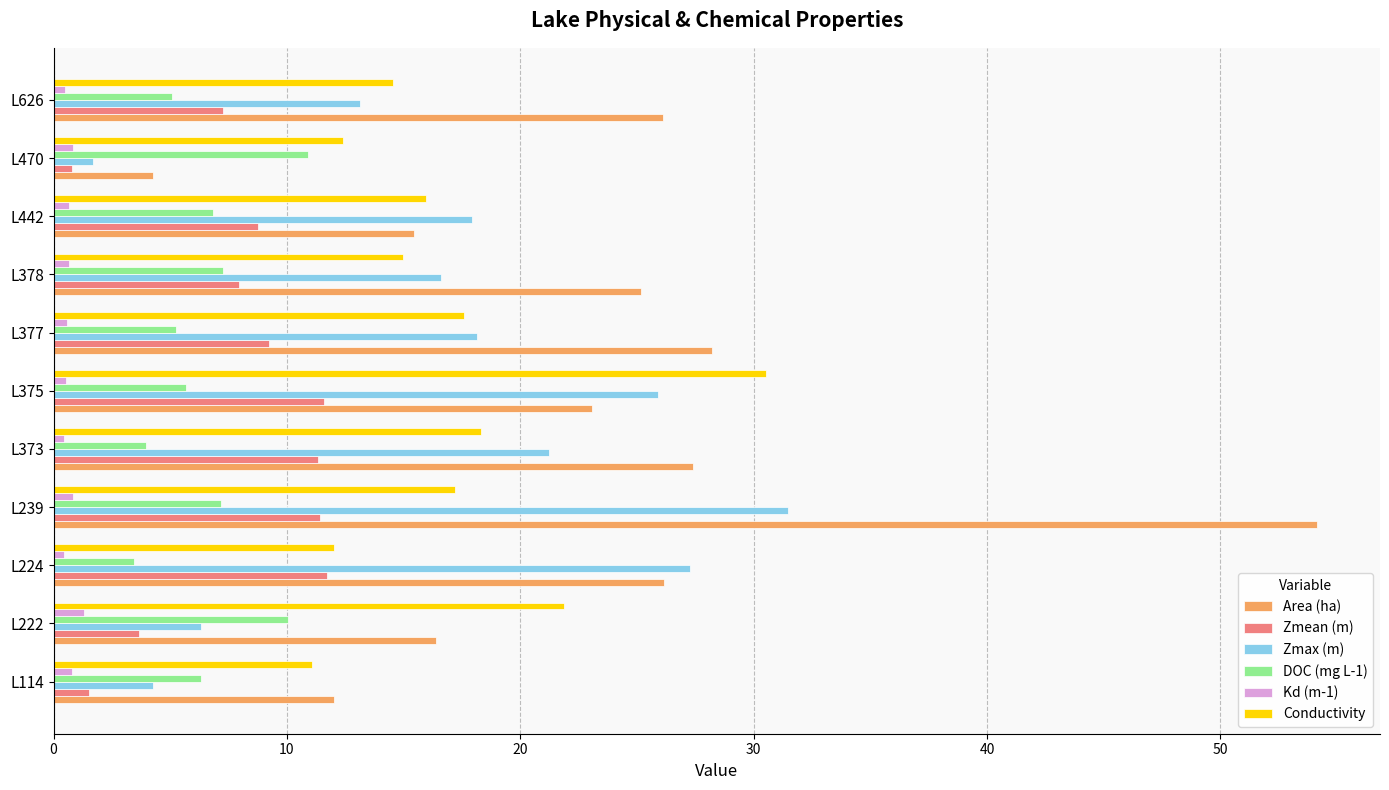

Which category has the highest value in the Zmax (m) series?

L239